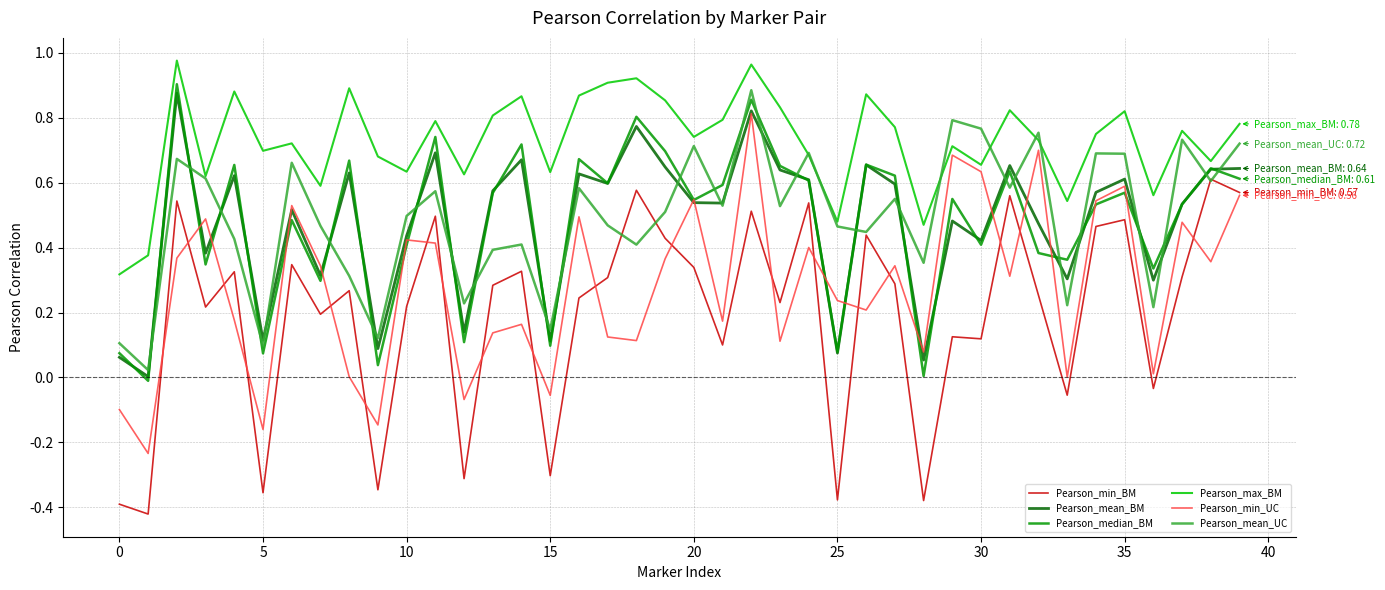

Which series has the largest total across all categories?

Pearson_max_BM